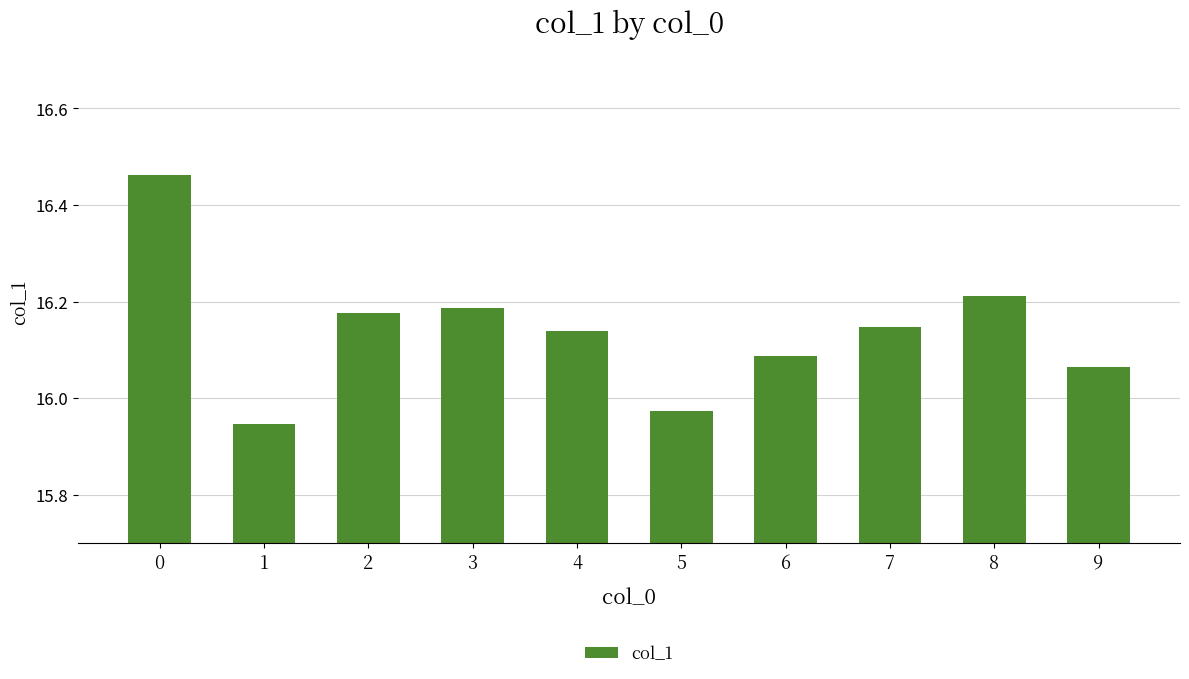

Is it true that the value at 7 is 26.5?

False